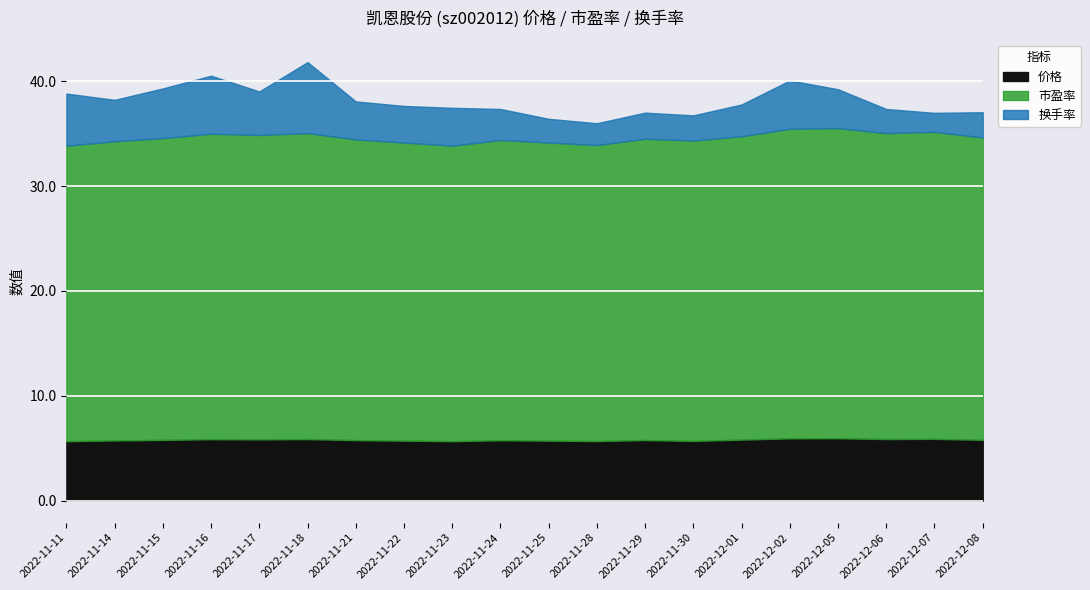

What is the highest value of the 市盈率 series?

29.6